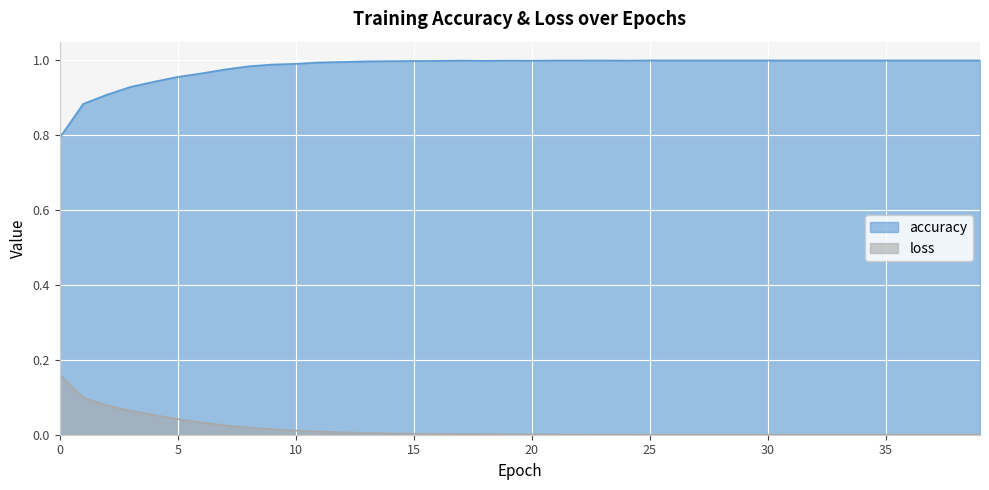

What is the total value across all series at 27?

1.0